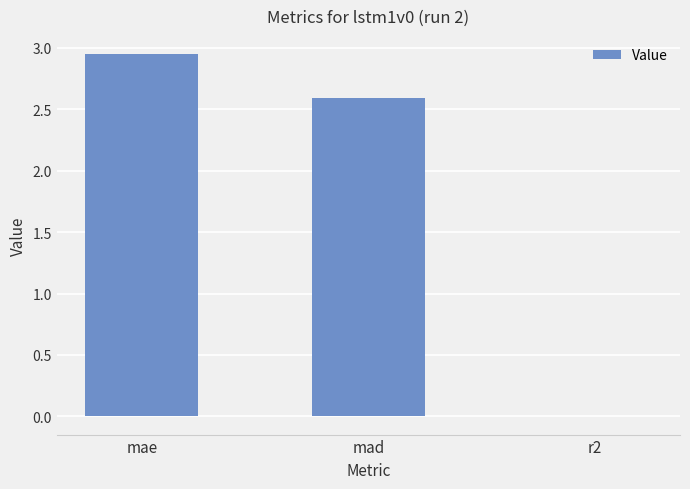

What is the change in value from mae to r2?

-3.0